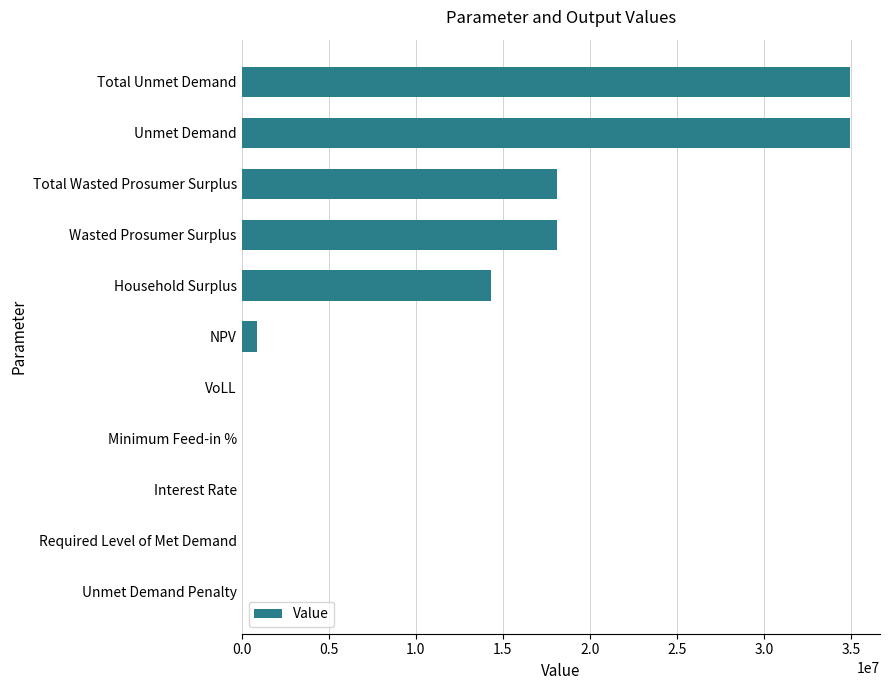

What is the sum of all values?

121287519.6